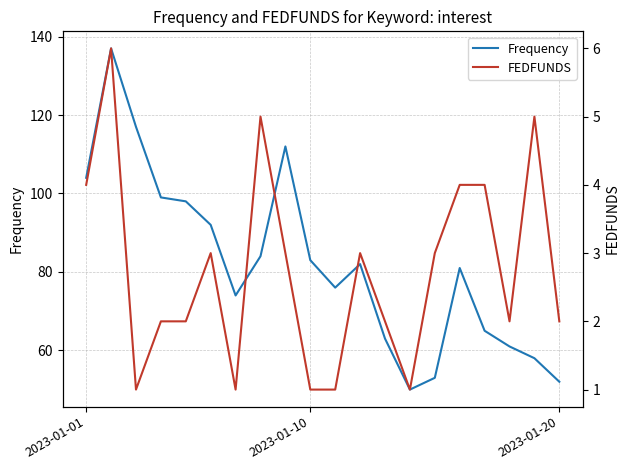

Where is FEDFUNDS nearest to the value 3?

5